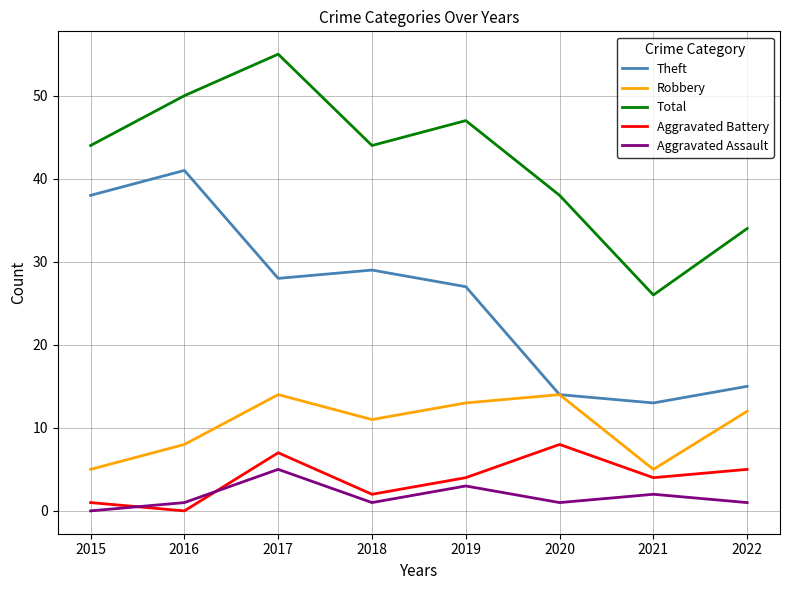

What is the highest value of the Theft series?

41